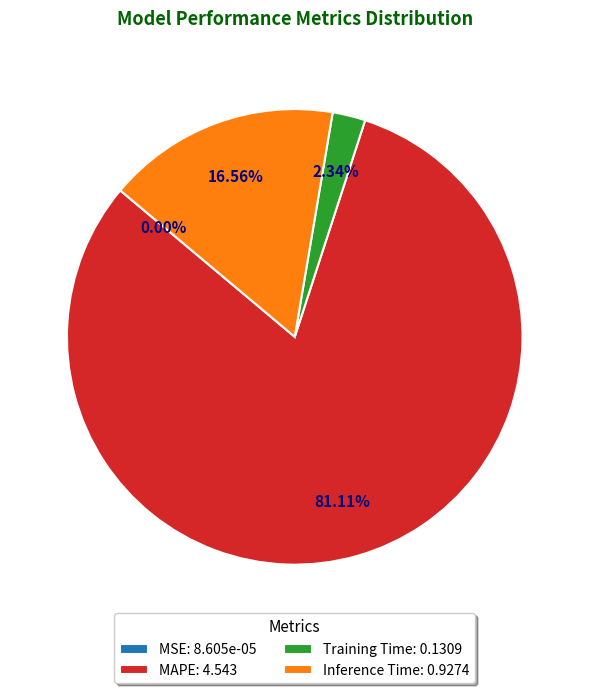

True or false: Inference Time accounts for 17% of the total.

True